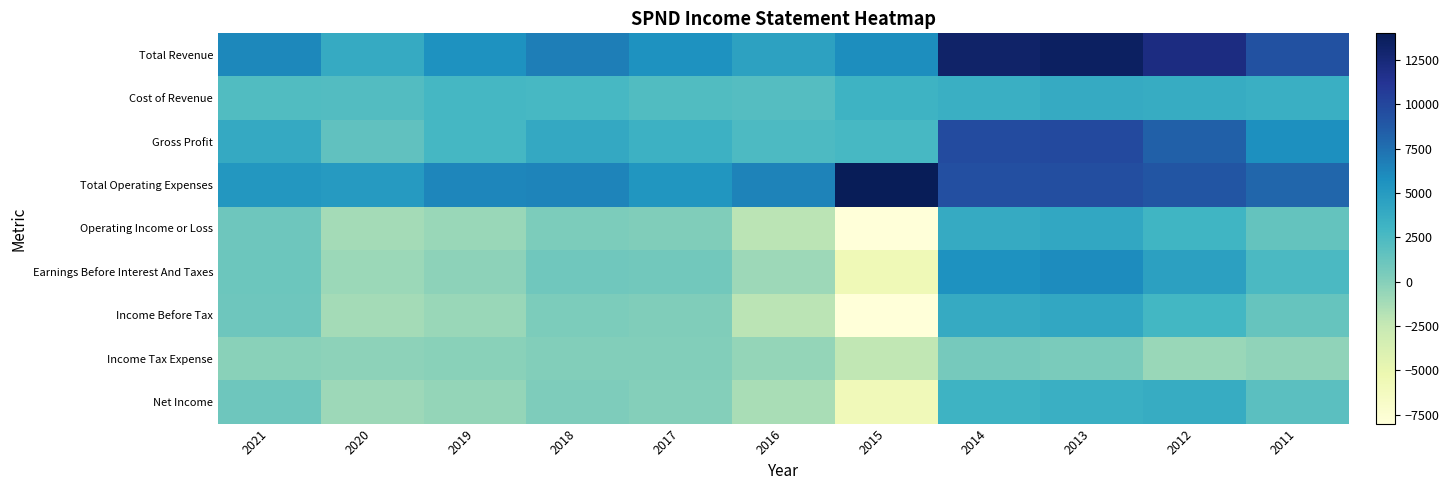

What is the minimum value shown in the chart?

-8000